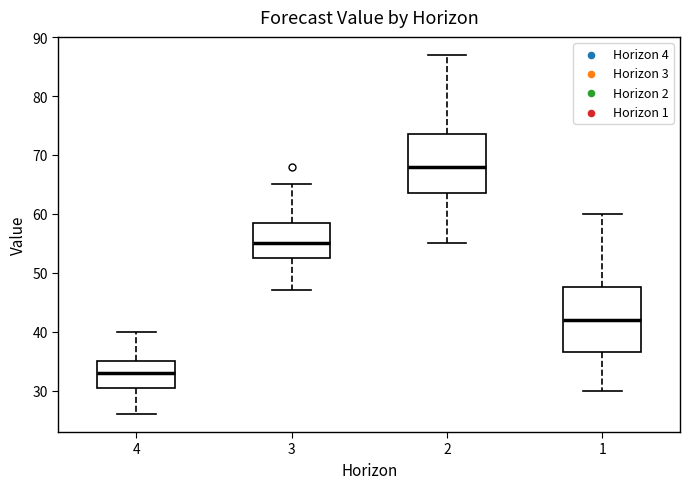

Comparing the boxes themselves (not the whiskers), which one is the tallest?

1